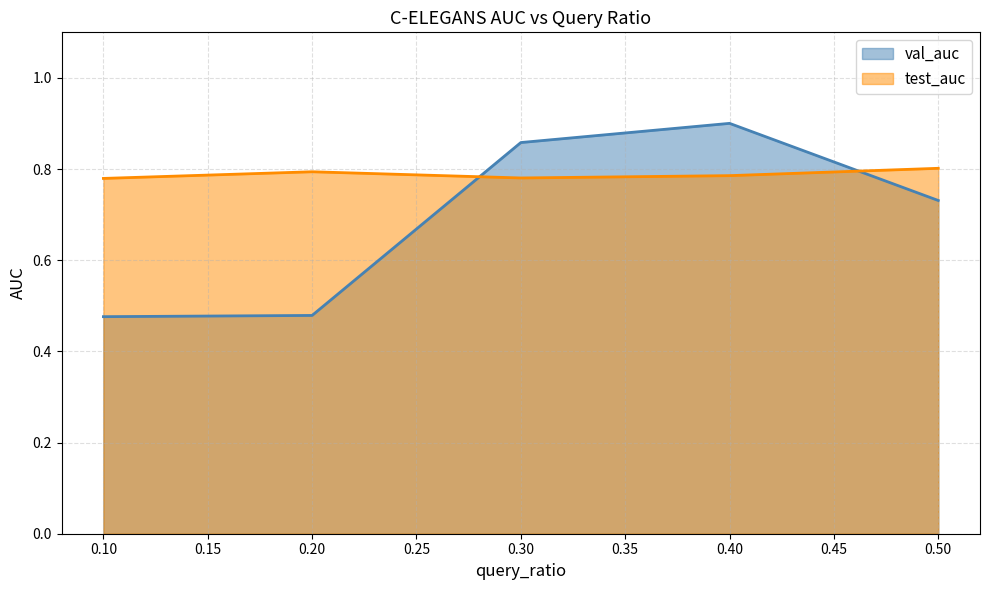

Where is the first local minimum for test_auc?

0.3